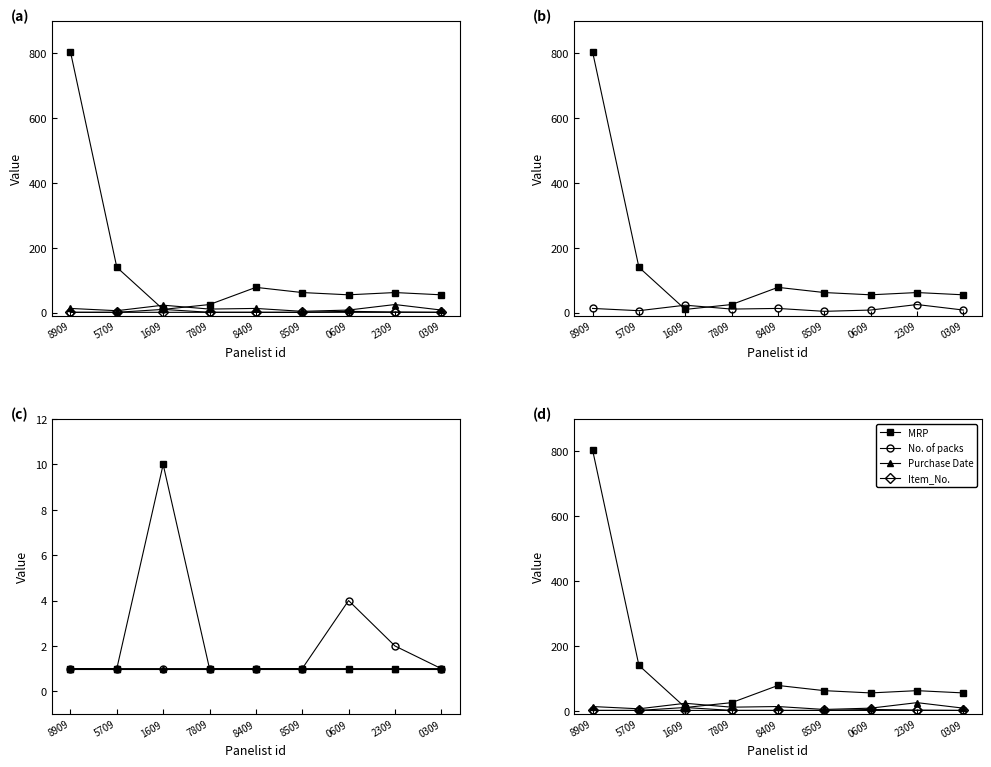

Between 5709 and 1609, which series saw the biggest shift?

MRP